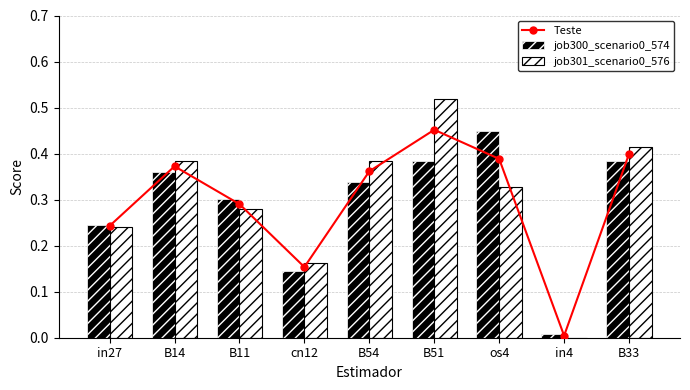

Is the value of job301_scenario0_576 at B14 greater than the value of Teste at in4?

Yes